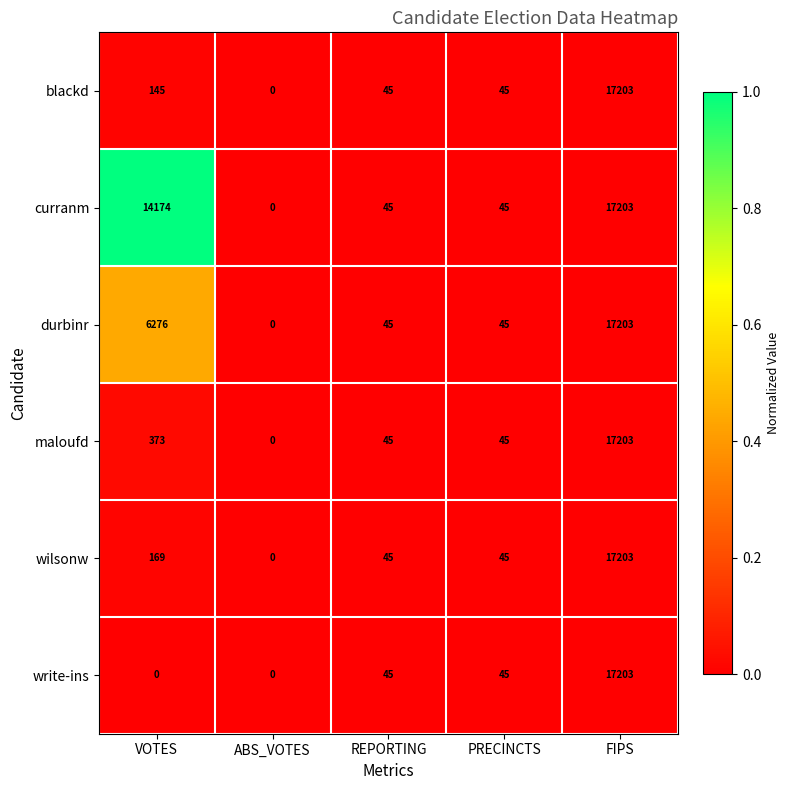

Between VOTES and REPORTING, which series saw the biggest shift?

curranm